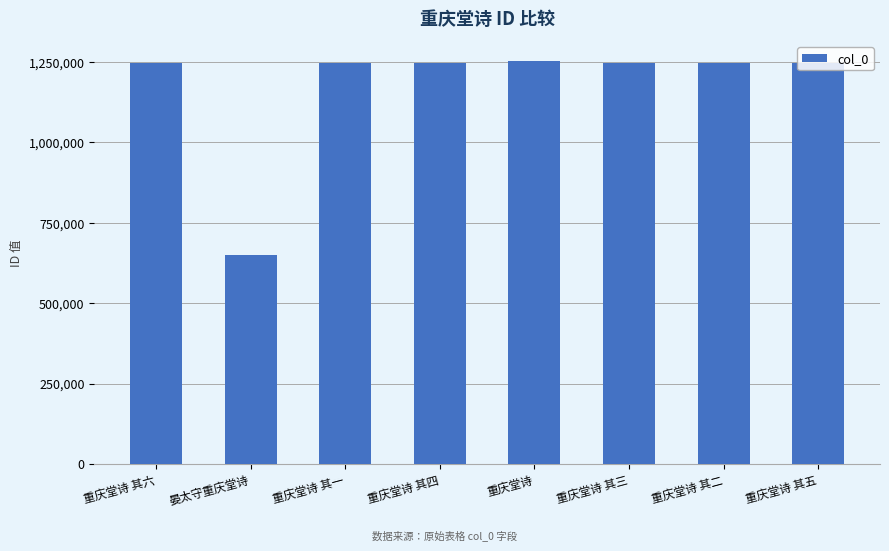

What is the value of the 4th bar from the left?

1245632